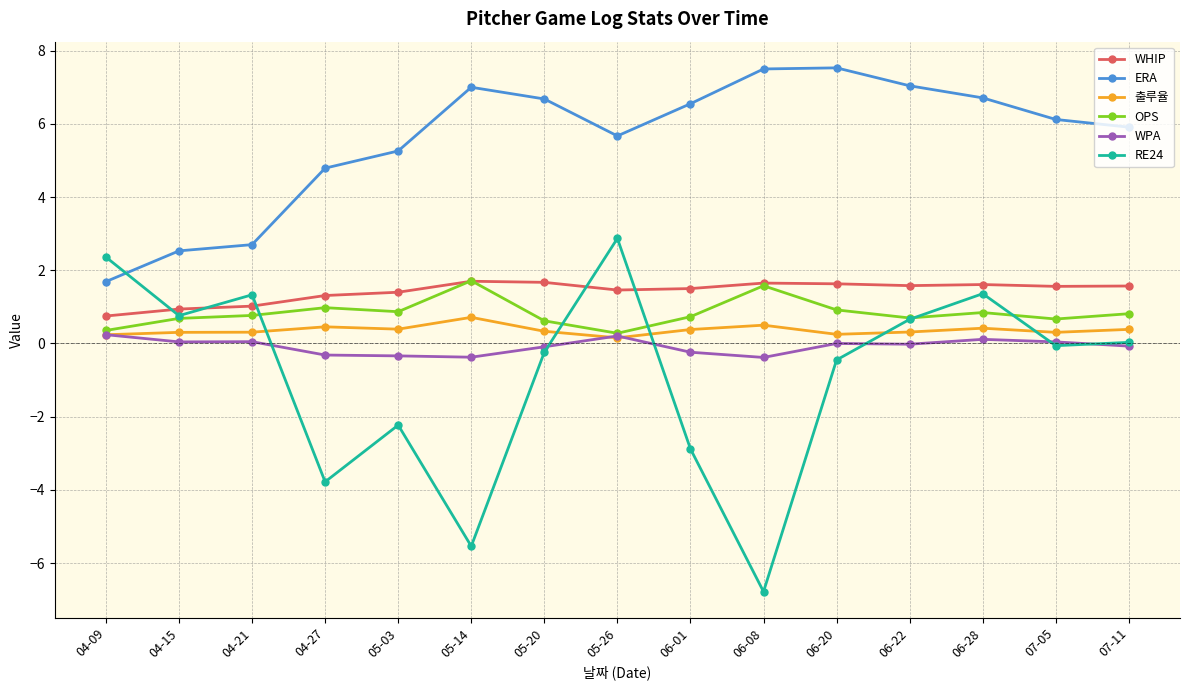

True or false: WPA and WHIP cross at least once.

False